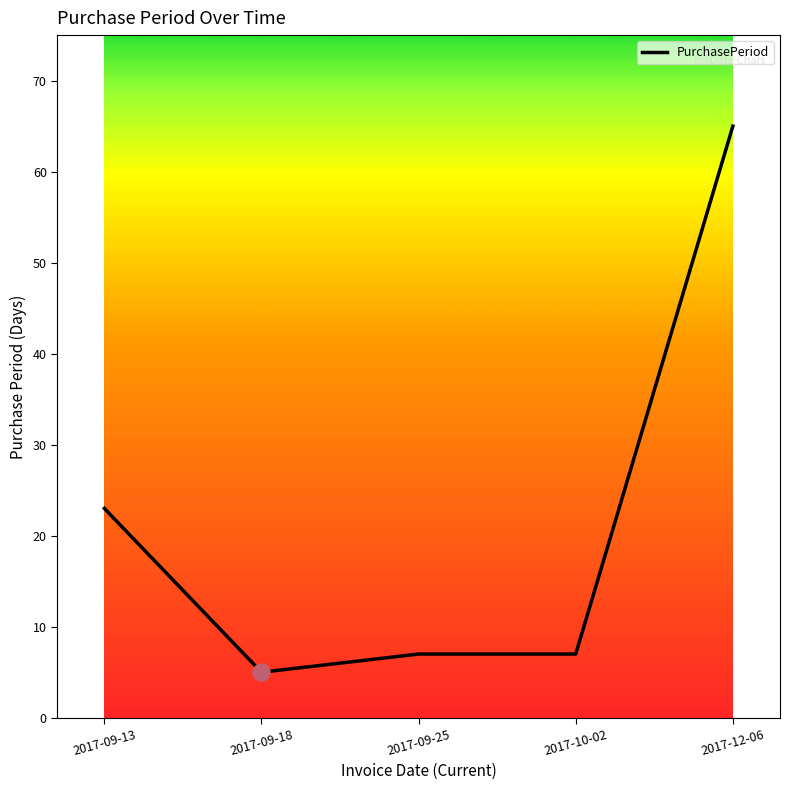

What is the ratio of the value at 2017-09-25 to the value at 2017-10-02?

1.0